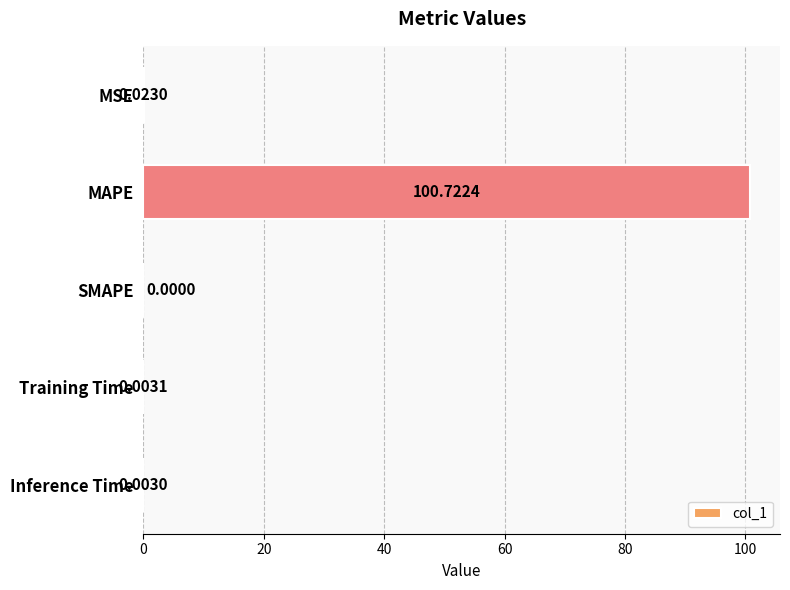

Are the bars horizontal?

Yes